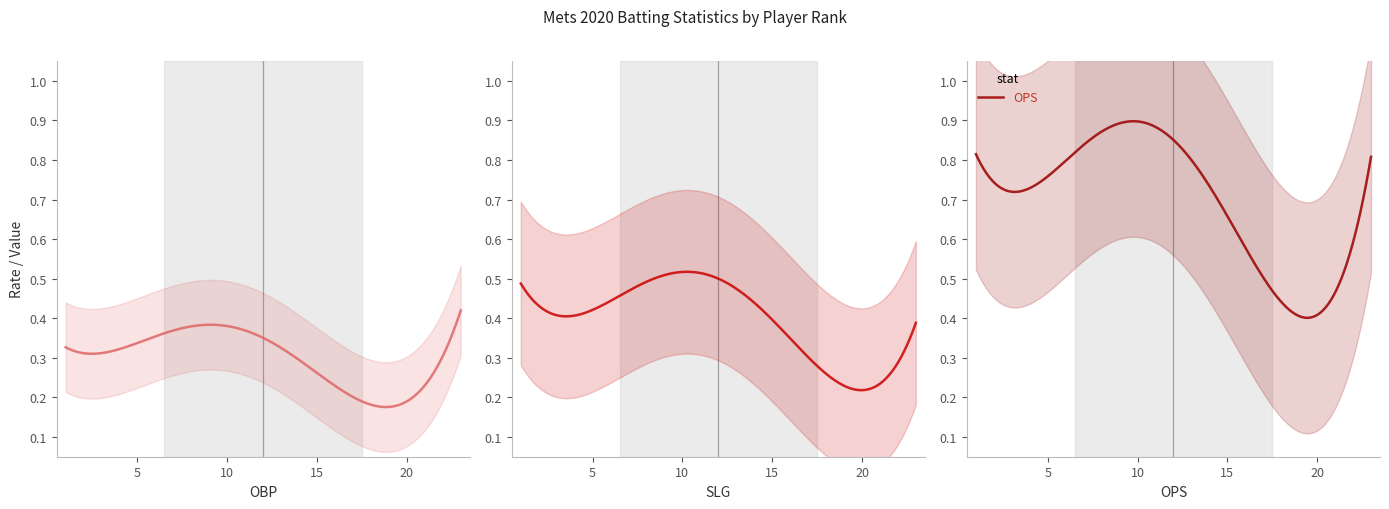

At how many categories does at least one series exceed 0?

23